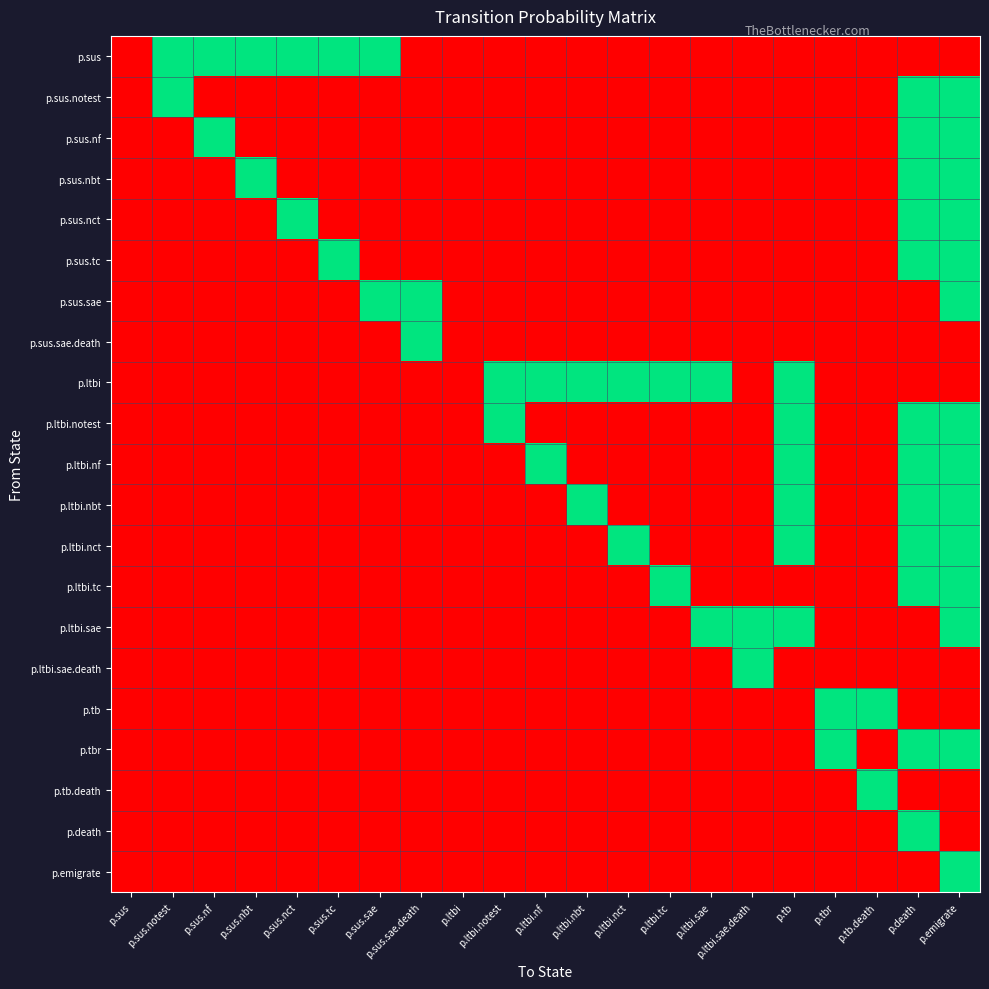

At p.ltbi.nct, list the series in order from largest to smallest.

p.ltbi, p.ltbi.nct, p.sus, p.sus.notest, p.sus.nf, p.sus.nbt, p.sus.nct, p.sus.tc, p.sus.sae, p.sus.sae.death, p.ltbi.notest, p.ltbi.nf, p.ltbi.nbt, p.ltbi.tc, p.ltbi.sae, p.ltbi.sae.death, p.tb, p.tbr, p.tb.death, p.death, p.emigrate